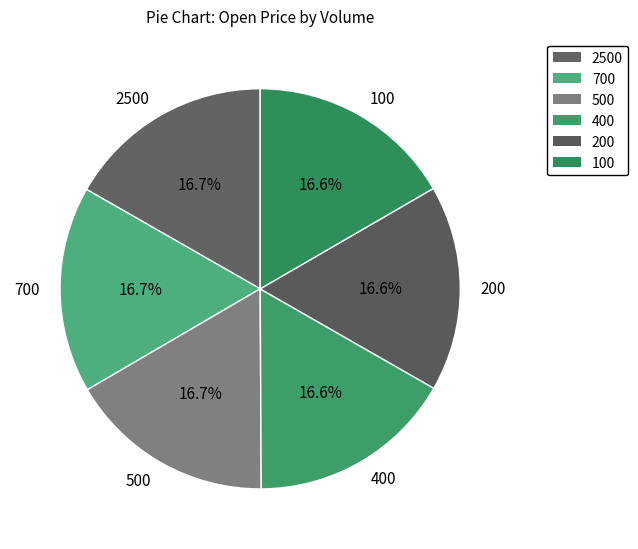

Count the number of slices in the pie.

6